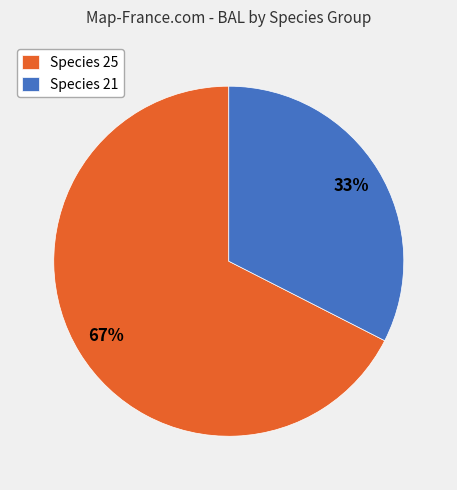

Rank the categories by value from highest to lowest.

Species 25, Species 21